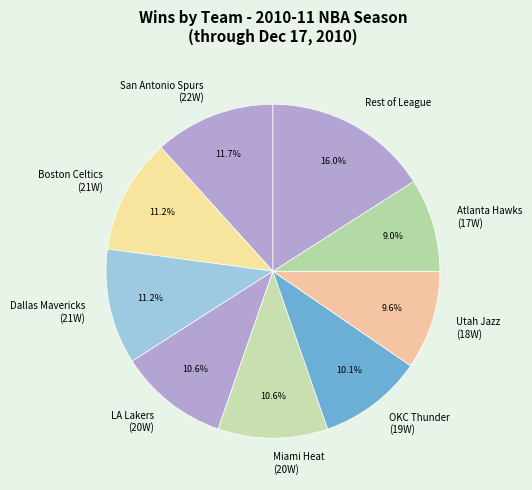

Which has a higher value, Rest of League or LA Lakers (20W)?

Rest of League